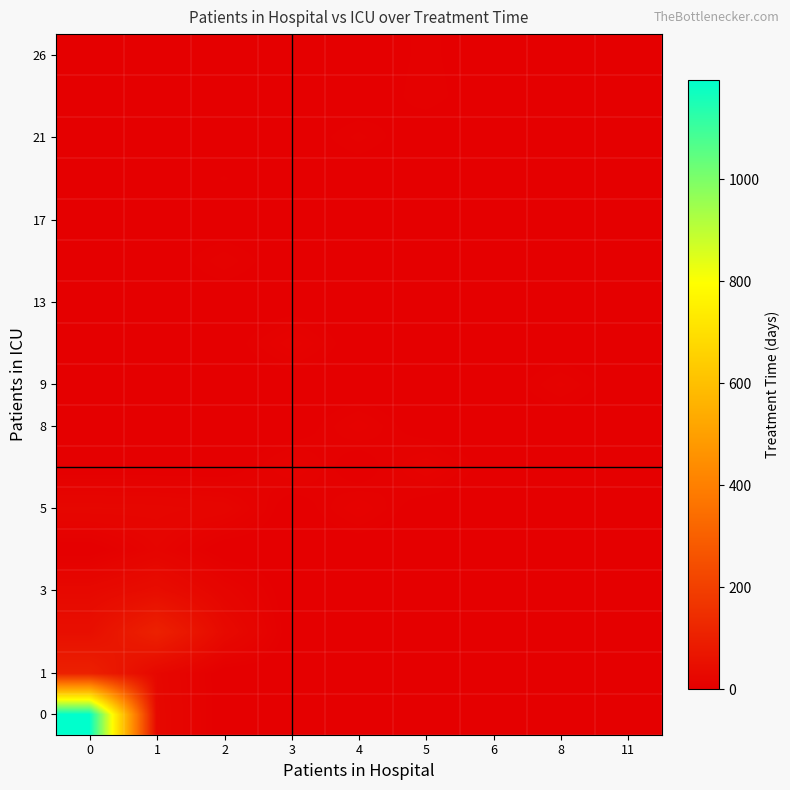

What is the difference between the highest and lowest values at 8?

10